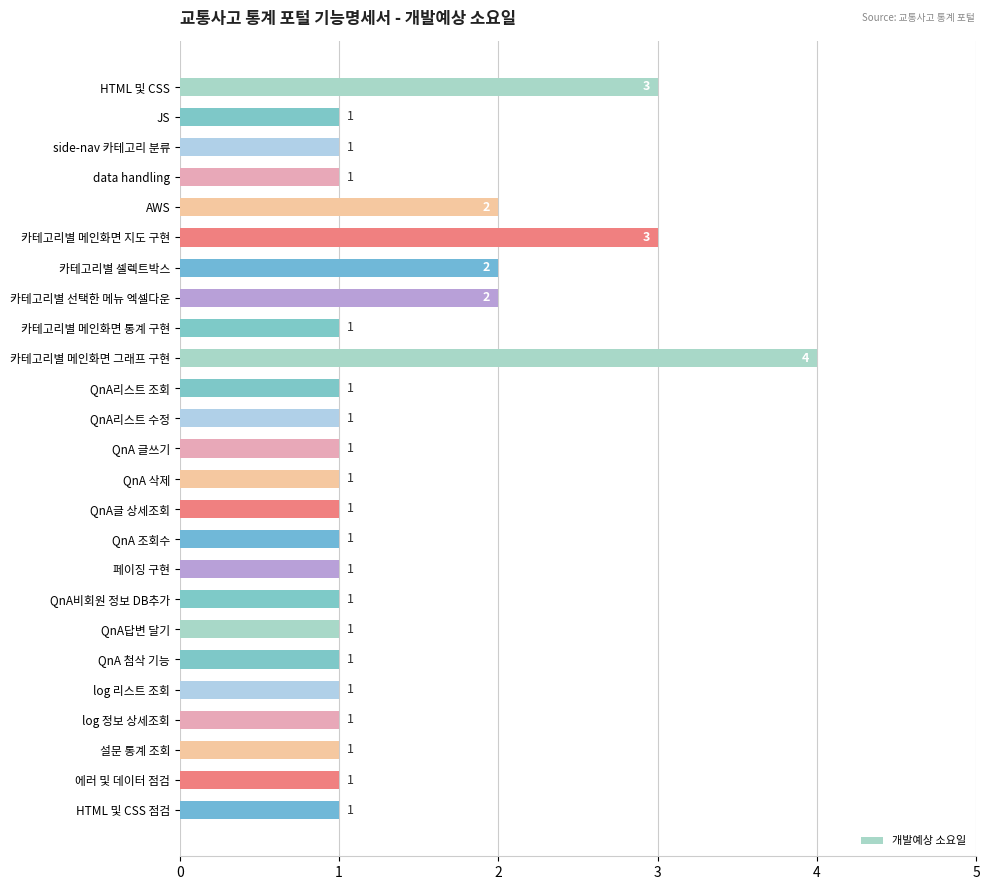

How many bars are there in total?

25